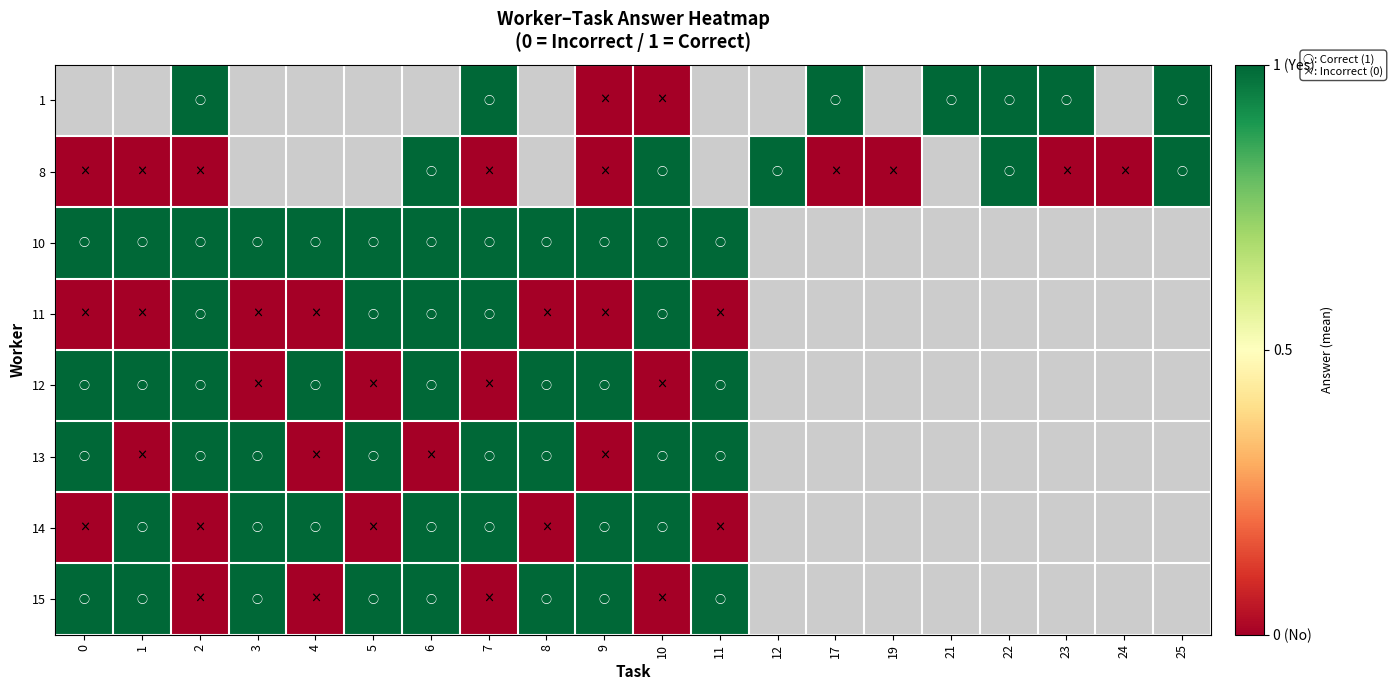

The value of 14 at 10 is 1.0. True or false?

True